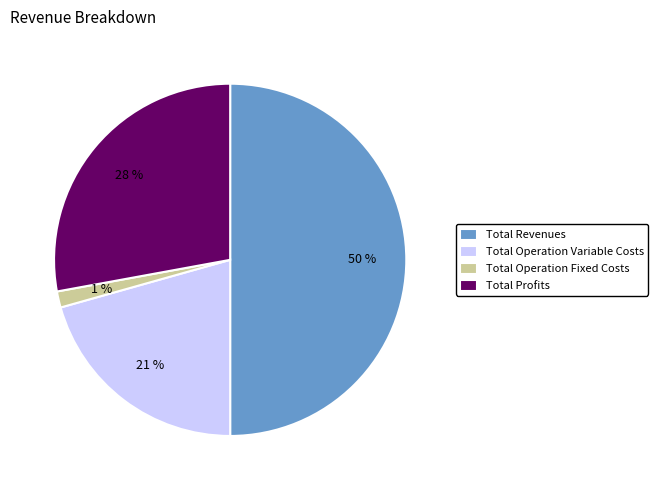

To the nearest percent, what portion does Total Operation Fixed Costs represent?

1%